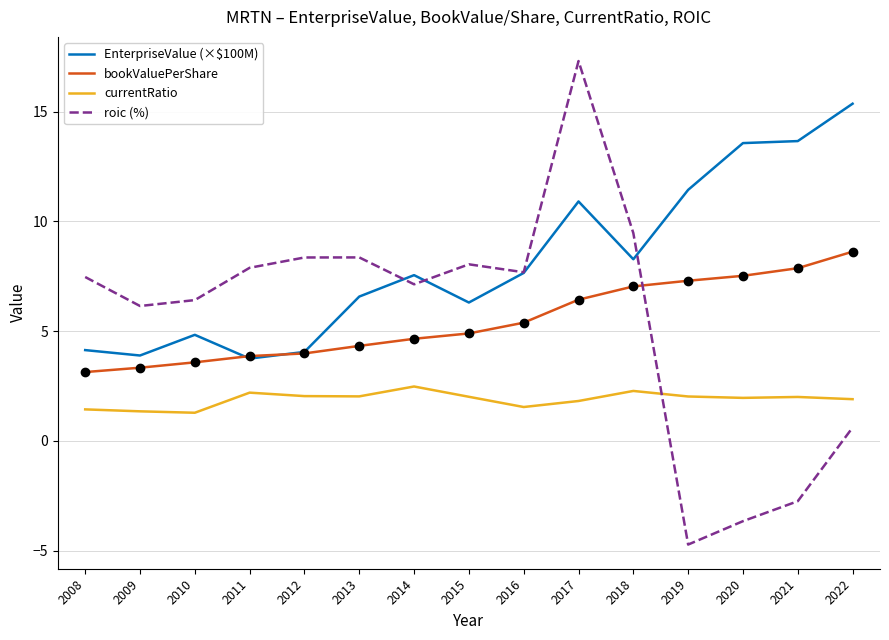

In currentRatio, how many points are lower than both neighbors (excluding endpoints)?

4